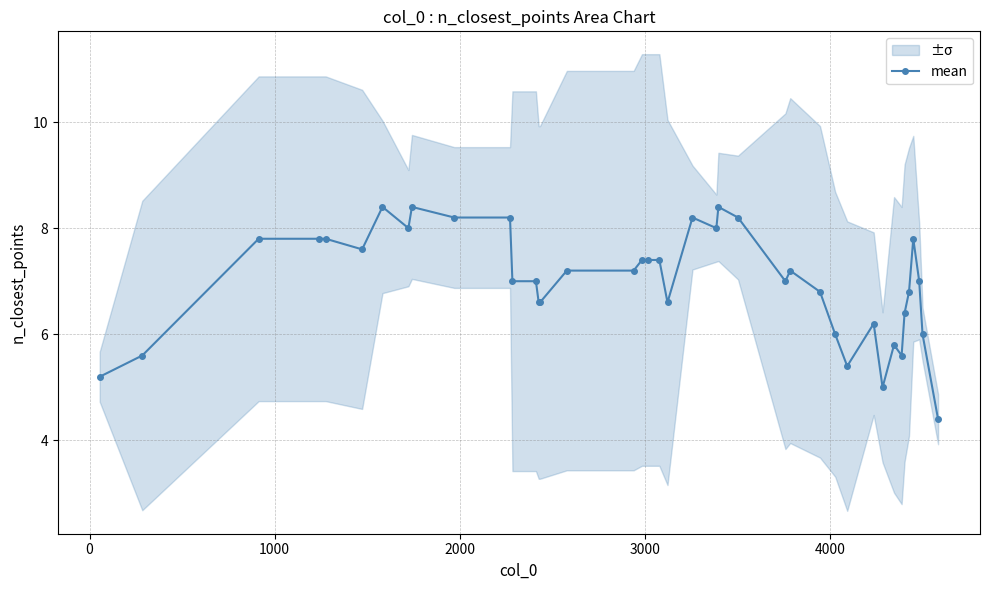

What is the maximum value for mean?

8.4